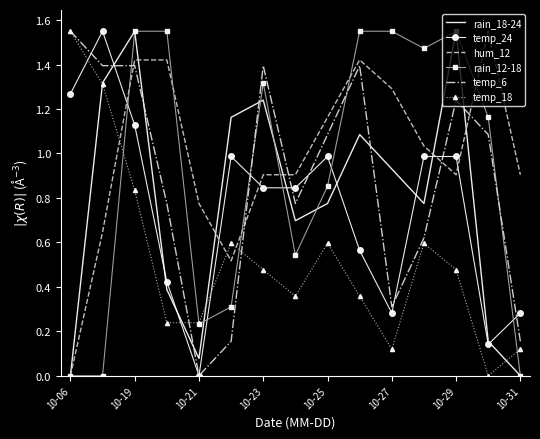

How many intersections are there between temp_18 and hum_12?

3